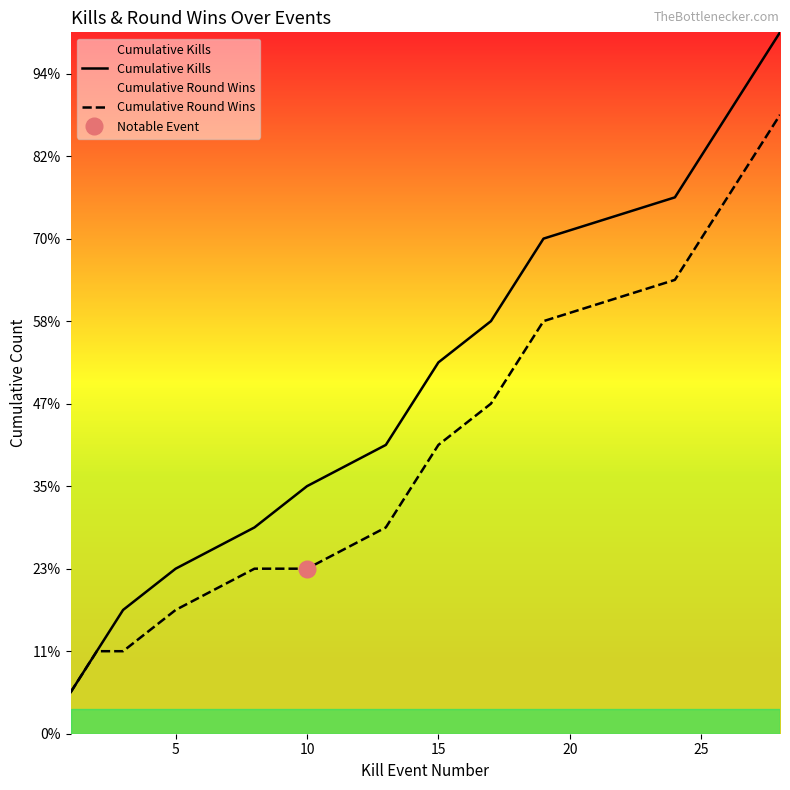

List the series in order of their peak value, lowest first.

Cumulative Round Wins, Cumulative Kills